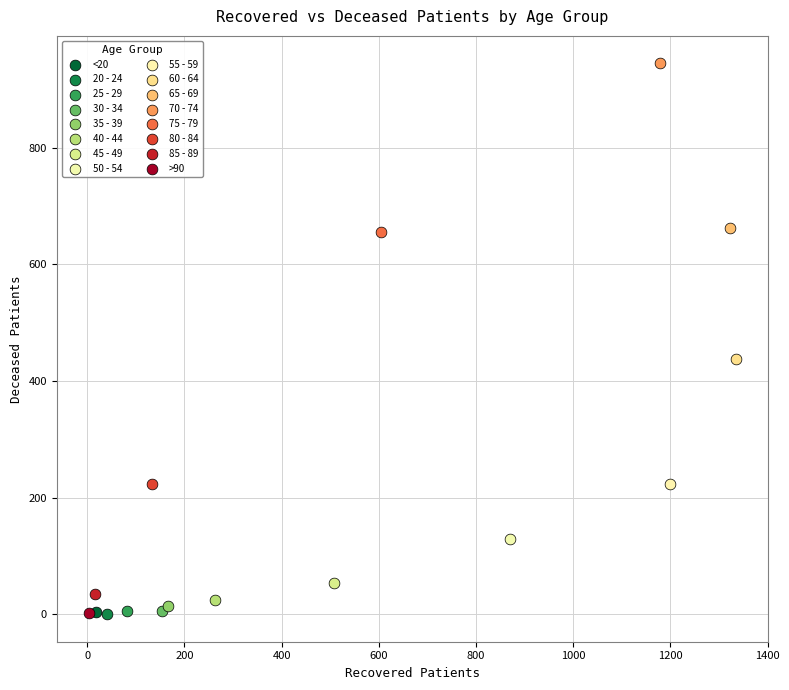

What are all the series names shown in the legend?

<20, 20 - 24, 25 - 29, 30 - 34, 35 - 39, 40 - 44, 45 - 49, 50 - 54, 55 - 59, 60 - 64, 65 - 69, 70 - 74, 75 - 79, 80 - 84, 85 - 89, >90